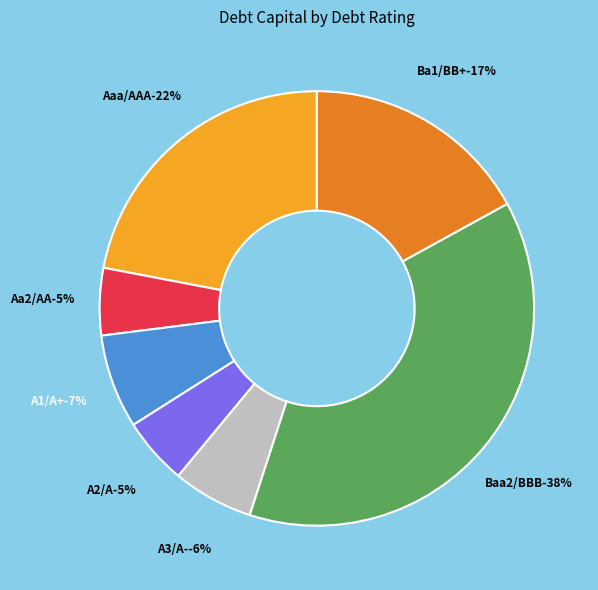

What is the change in value from Baa2/BBB to Ba1/BB+?

-0.2